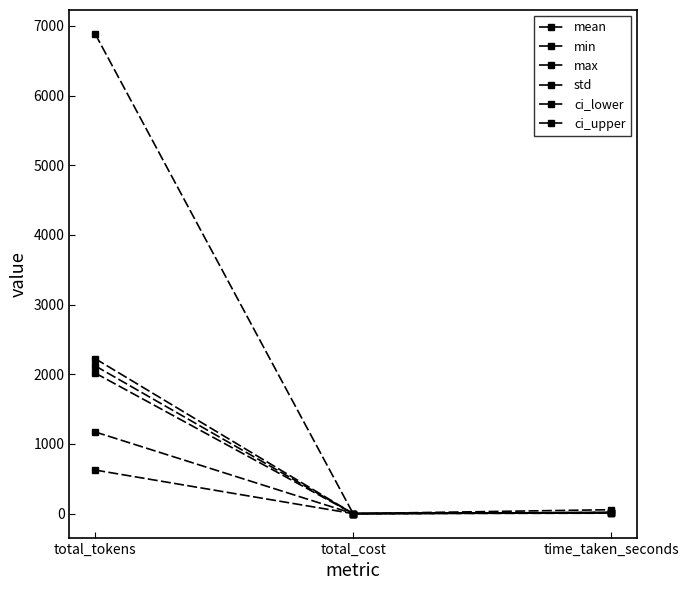

Does the chart have visible grid lines?

No